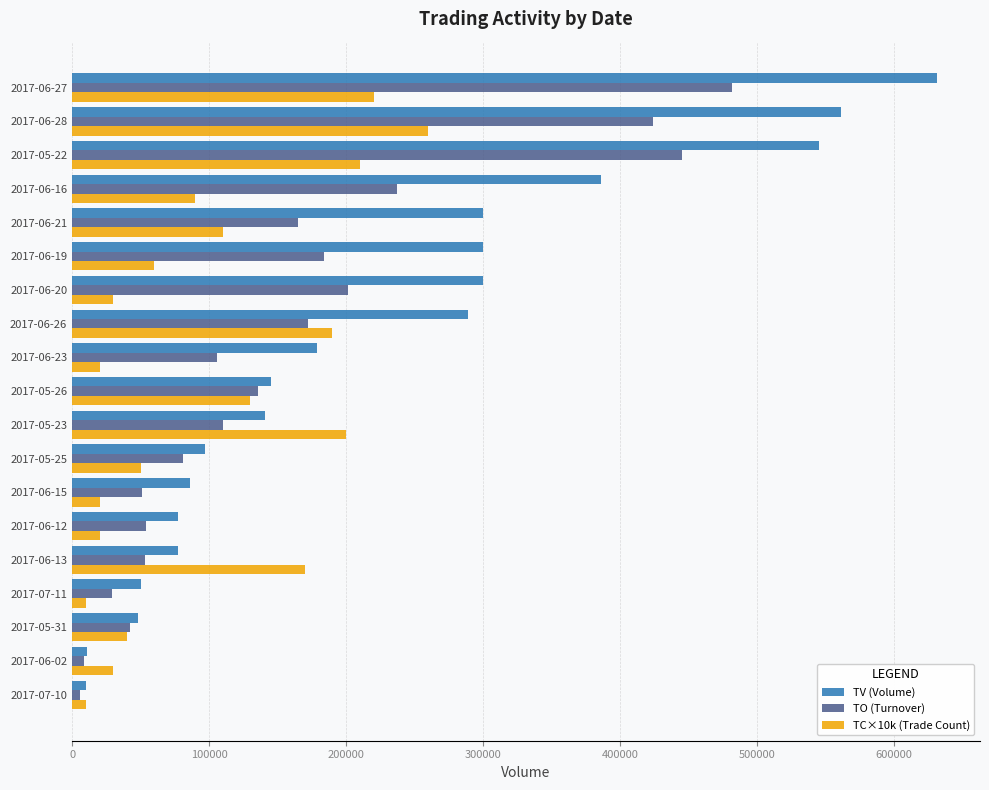

What is the difference between the maximum and second lowest values in the TO (Turnover) series?

473430